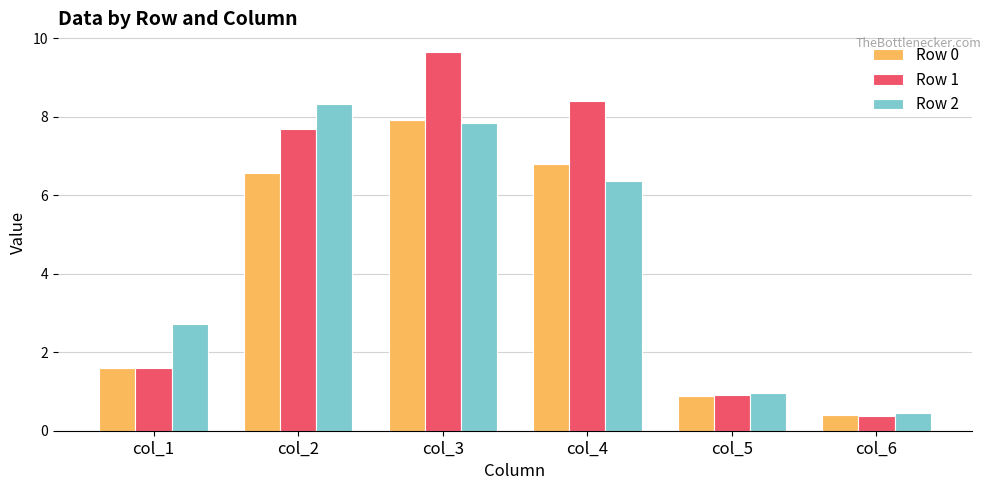

Which category has the highest value in the Row 2 series?

col_2